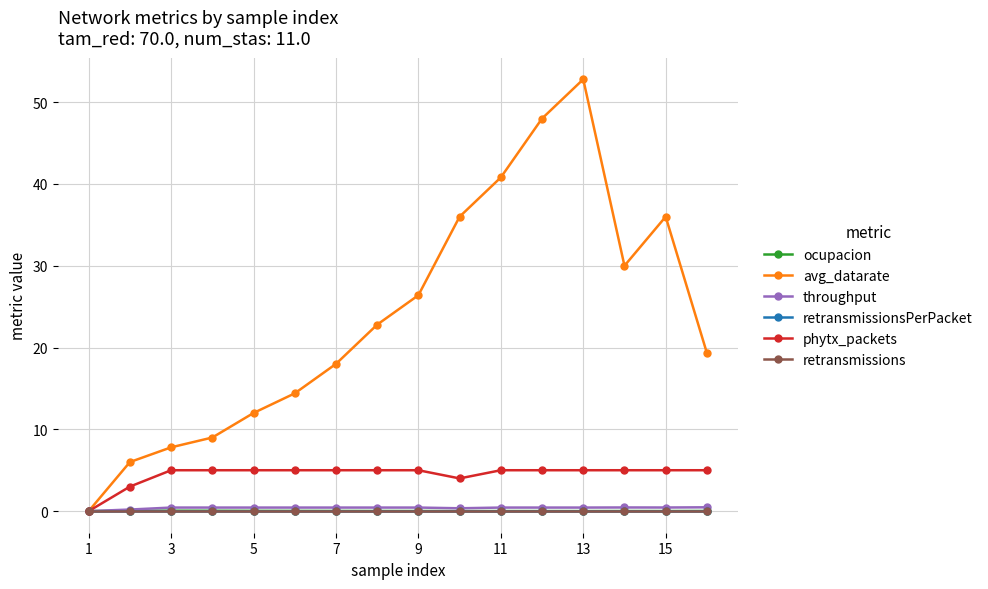

True or false: ocupacion and phytx_packets cross at least once.

False